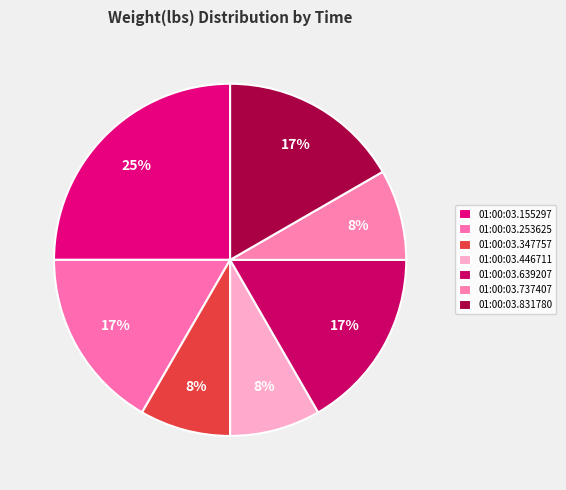

Between 01:00:03.347757 and 01:00:03.155297, which is larger?

01:00:03.155297